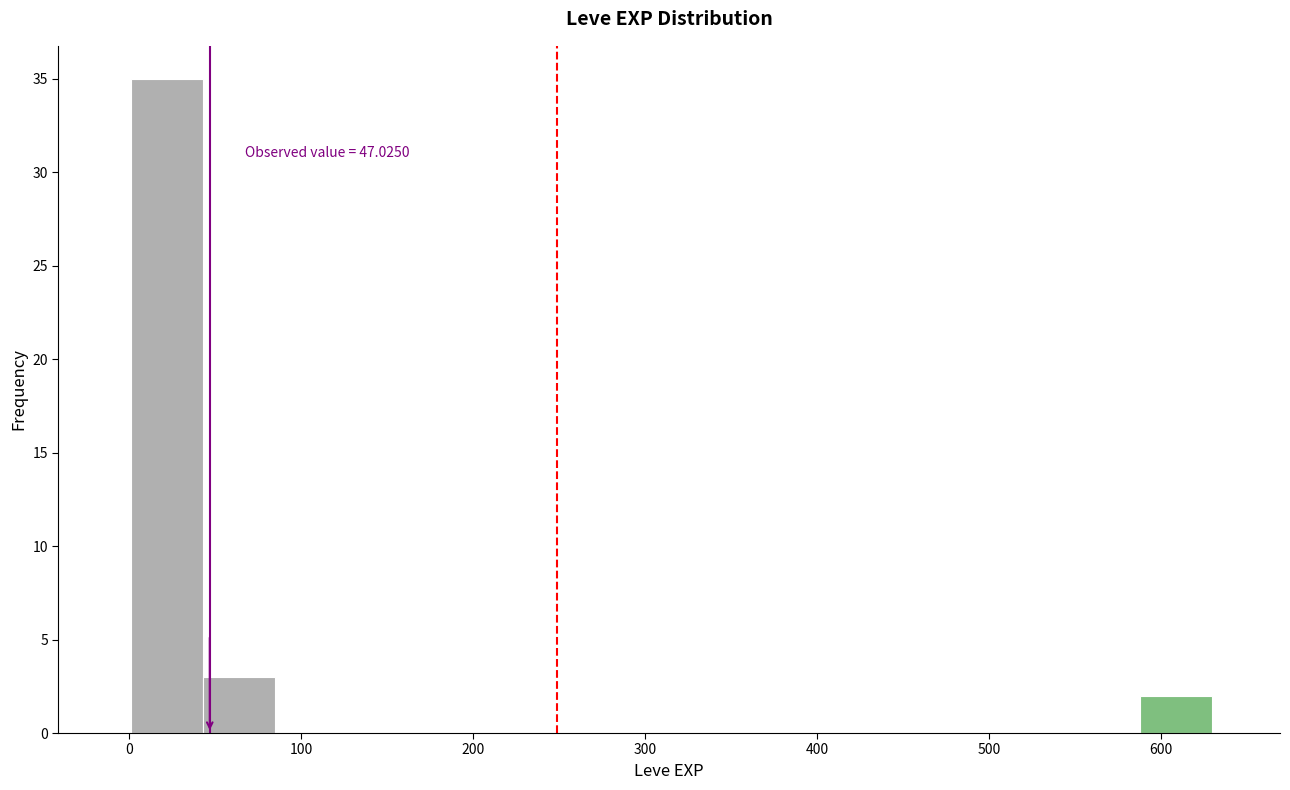

Which range on the x-axis has the tallest bar?

0 to 40